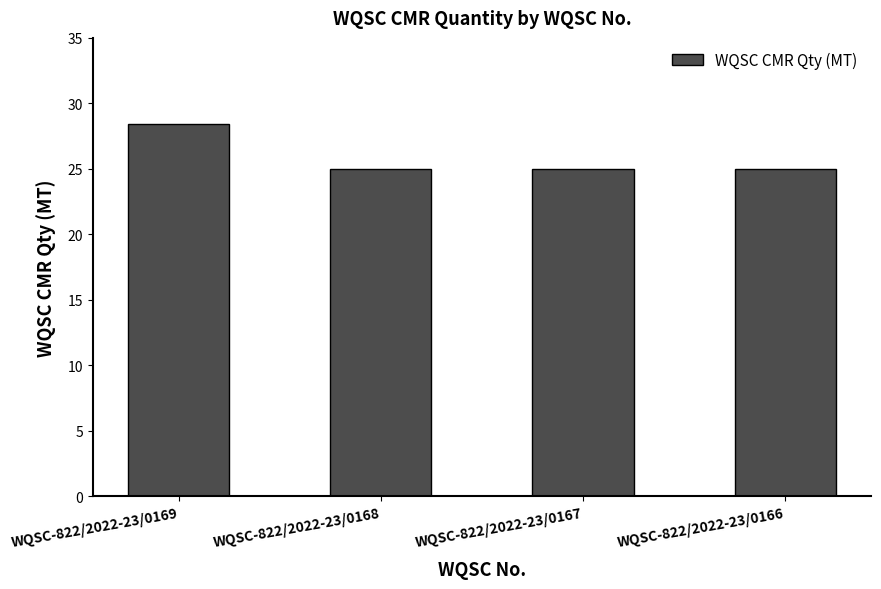

Reading left to right, list all the values displayed in this chart.

WQSC-822/2022-23/0169=28.4	WQSC-822/2022-23/0168=25.0	WQSC-822/2022-23/0167=25.0	WQSC-822/2022-23/0166=25.0